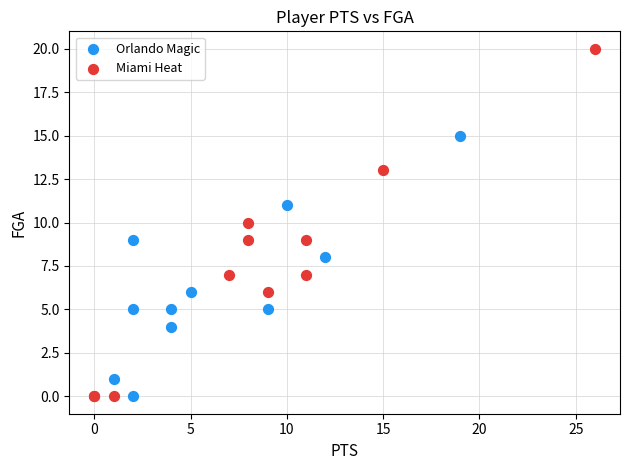

Which series has the widest spread of Y values?

Miami Heat